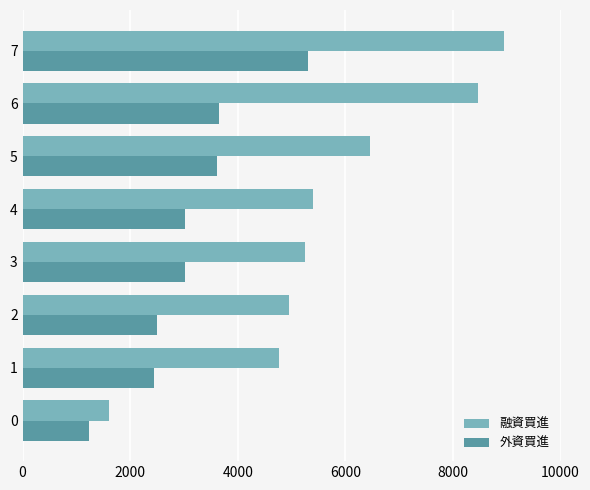

The value of 外資買進 at 7 is 5306. True or false?

True